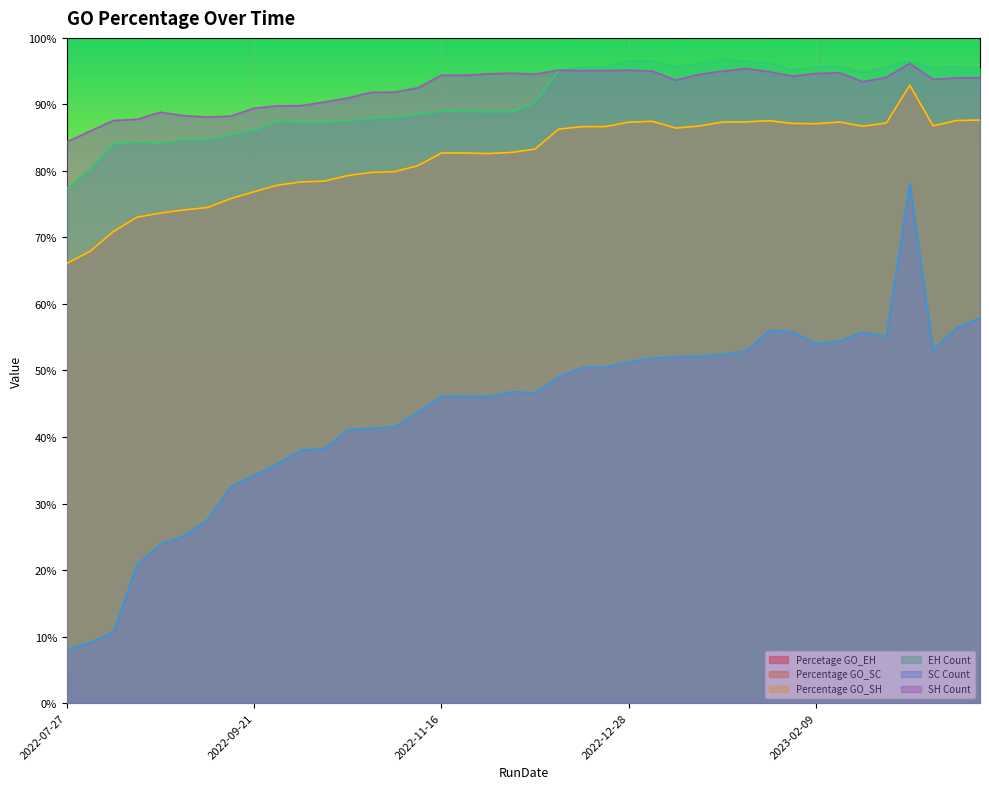

The value of EH Count at 2023-02-09 is 1.0. True or false?

True